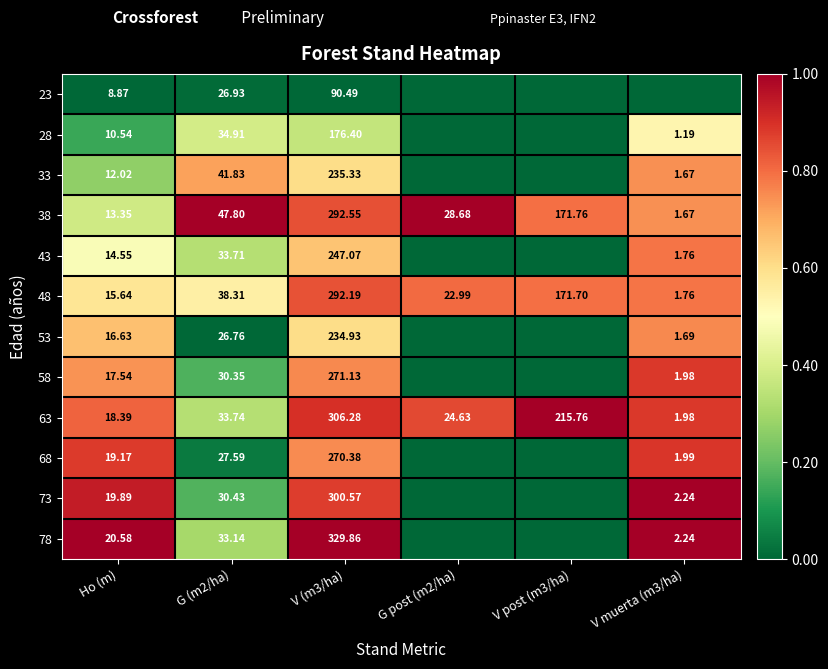

Is the value of 43 at V muerta (m3/ha) greater than the value of 58 at V (m3/ha)?

No